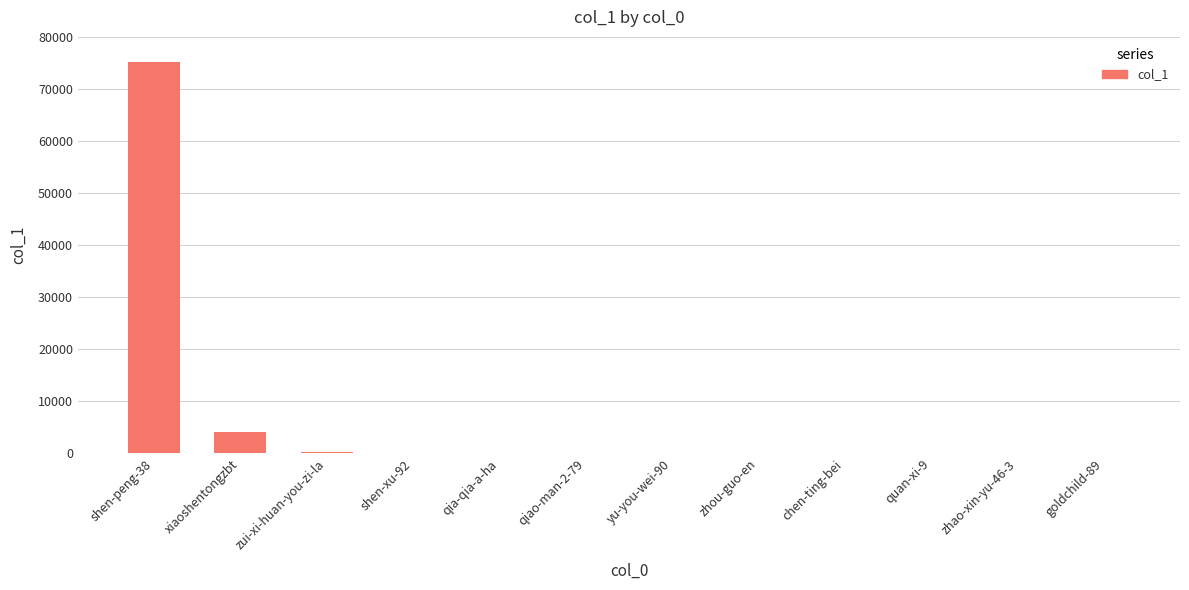

Where is the data nearest to the value 37546?

xiaoshentongzbt